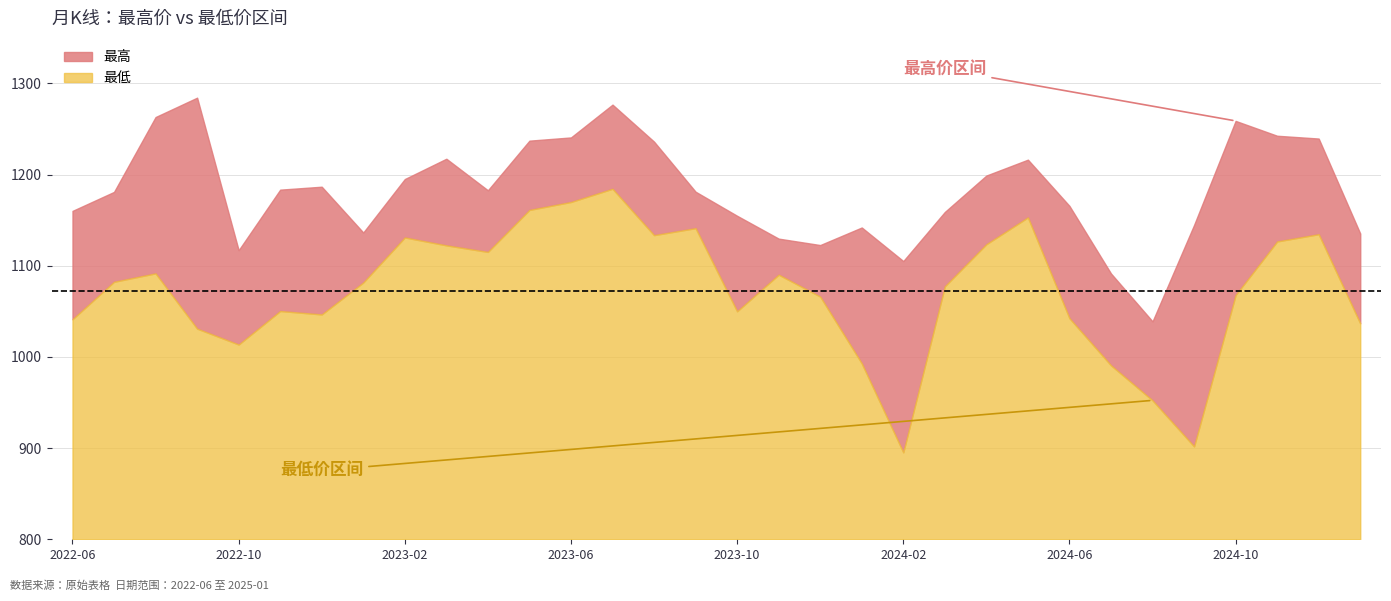

How many data points in 最低 are less than 1081?

16